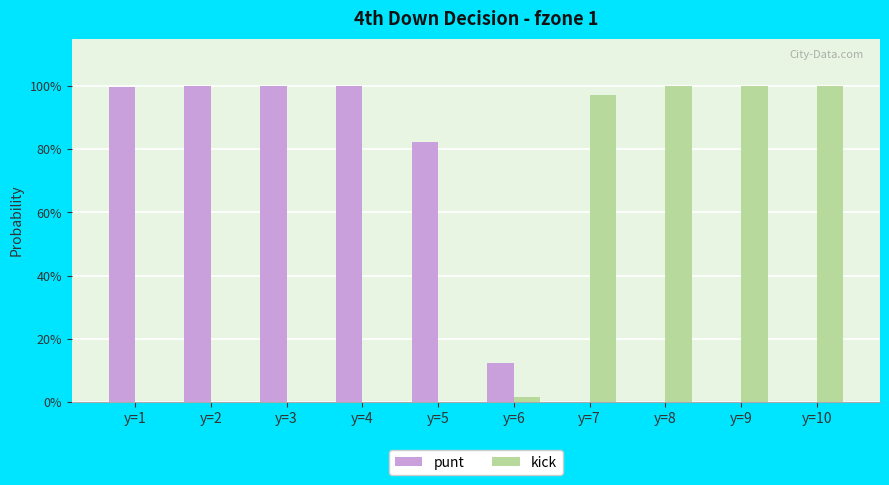

What are all the series names shown in the legend?

punt, kick